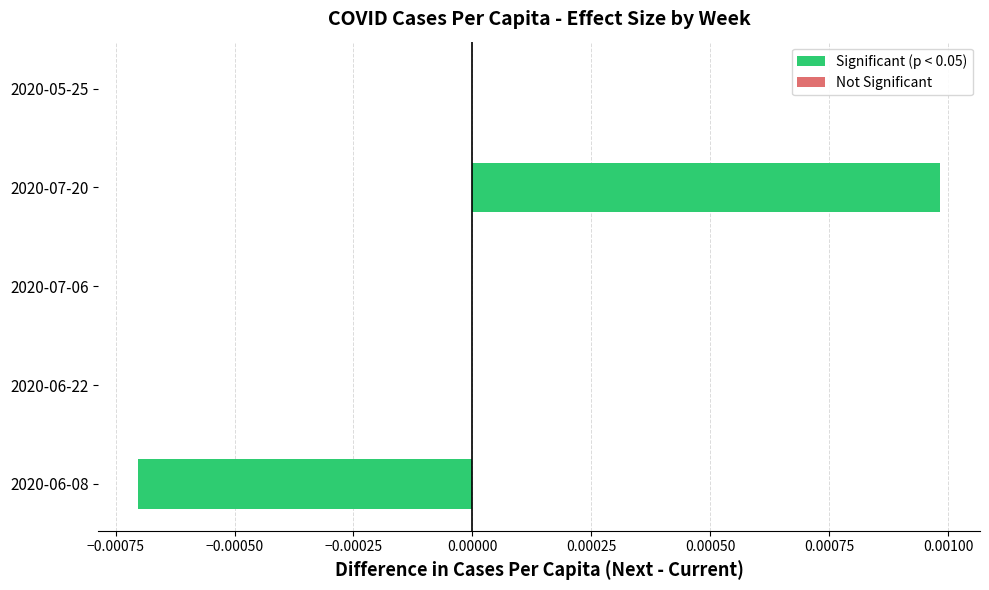

Which has a higher value, 2020-06-08 or 2020-06-22?

2020-06-22